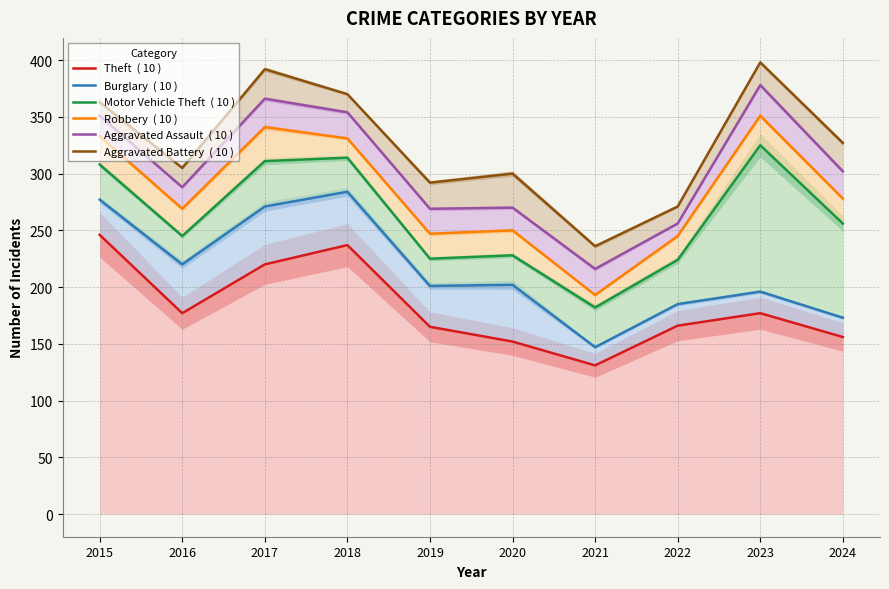

Is it true that Aggravated Assault equals 131 at 2017?

False